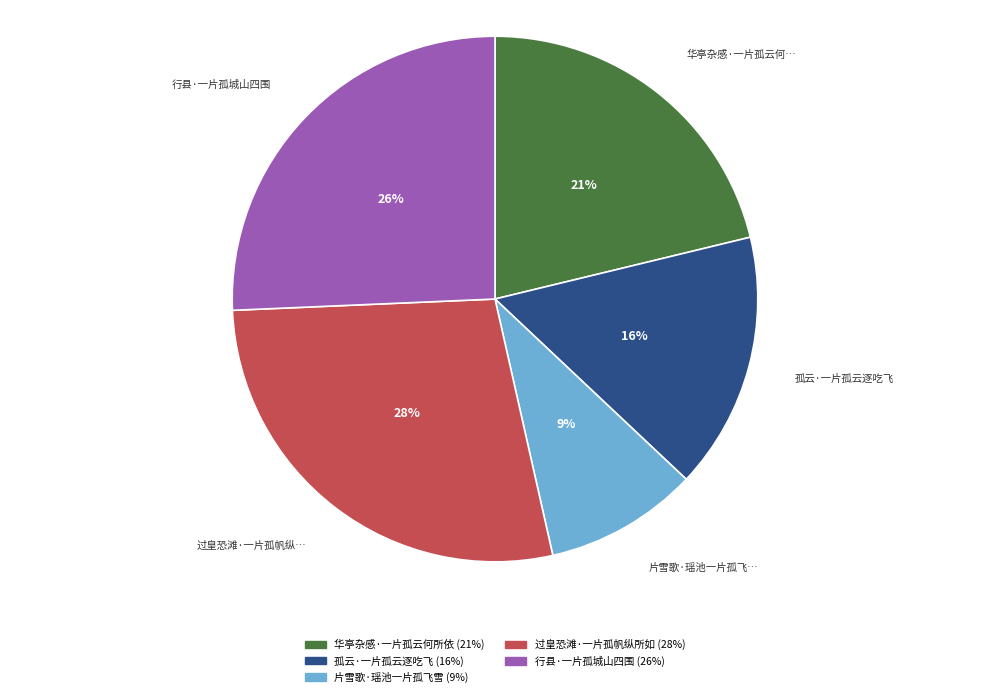

Does any single category account for the majority?

No